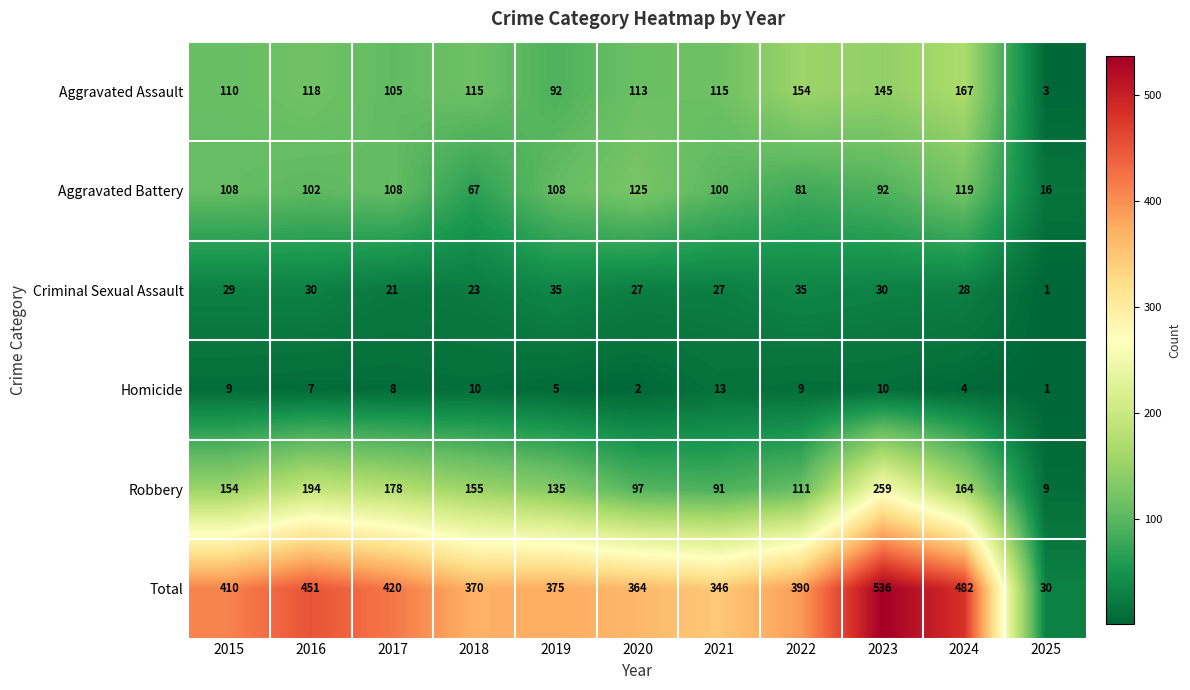

At which category is the sum across all series the highest?

2023